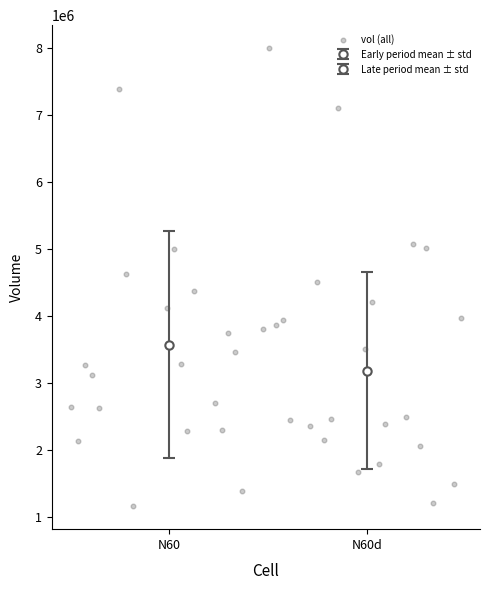

What is the range of Y values (max minus min)?

6845300